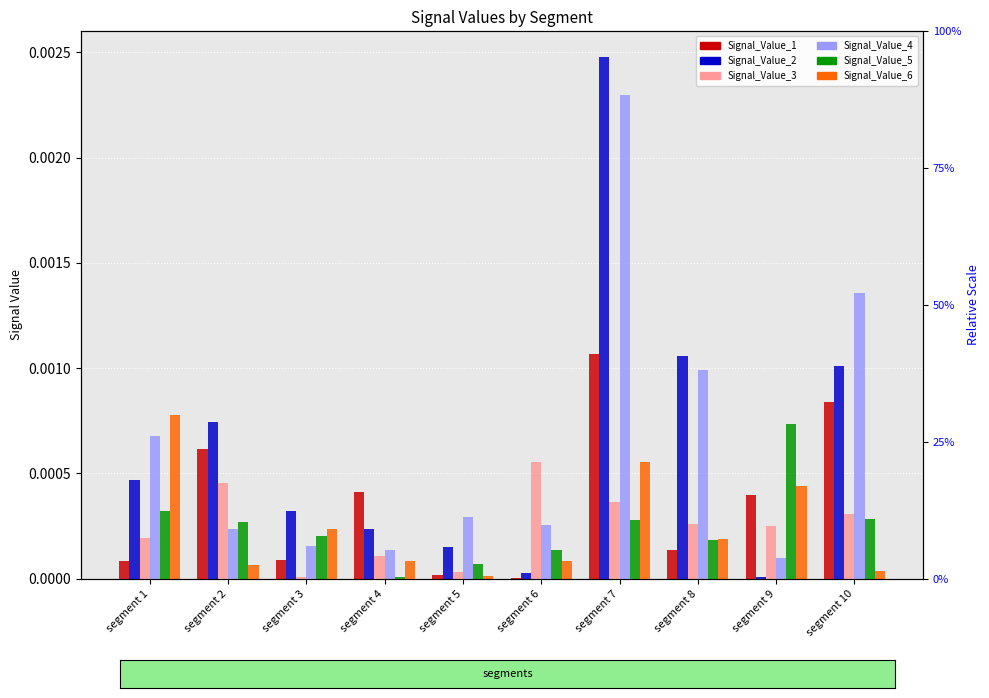

At which category does the chart reach its peak across all series?

segment 7